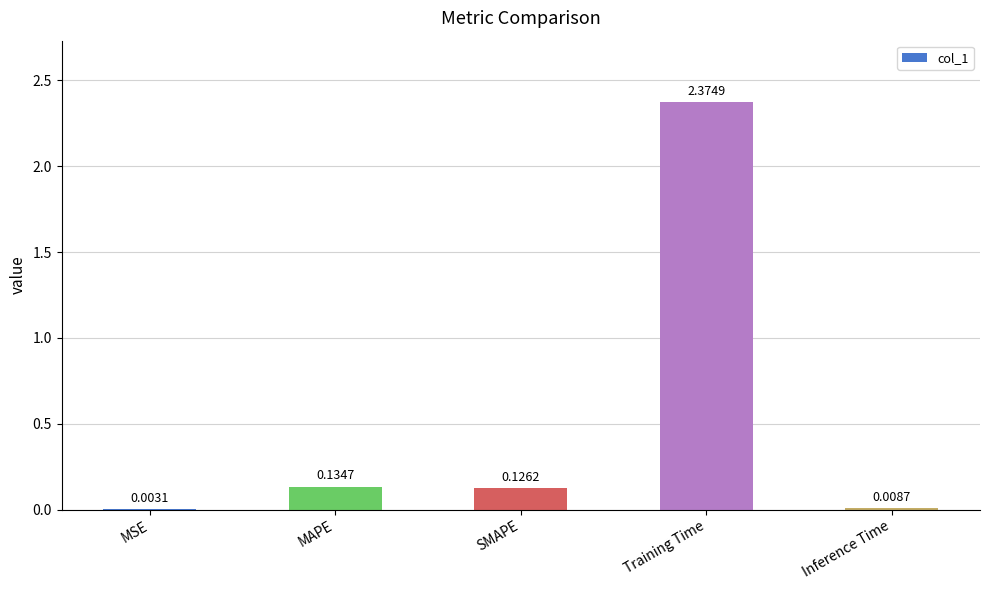

What is the average value?

0.5